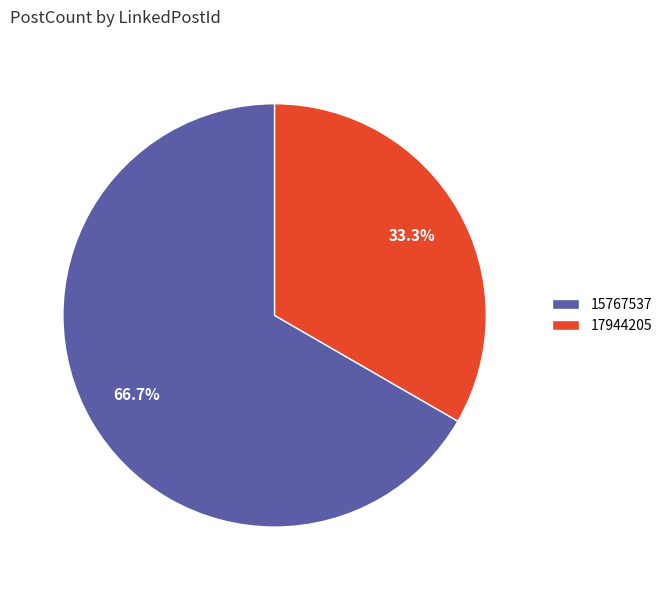

Which slice is the largest?

15767537